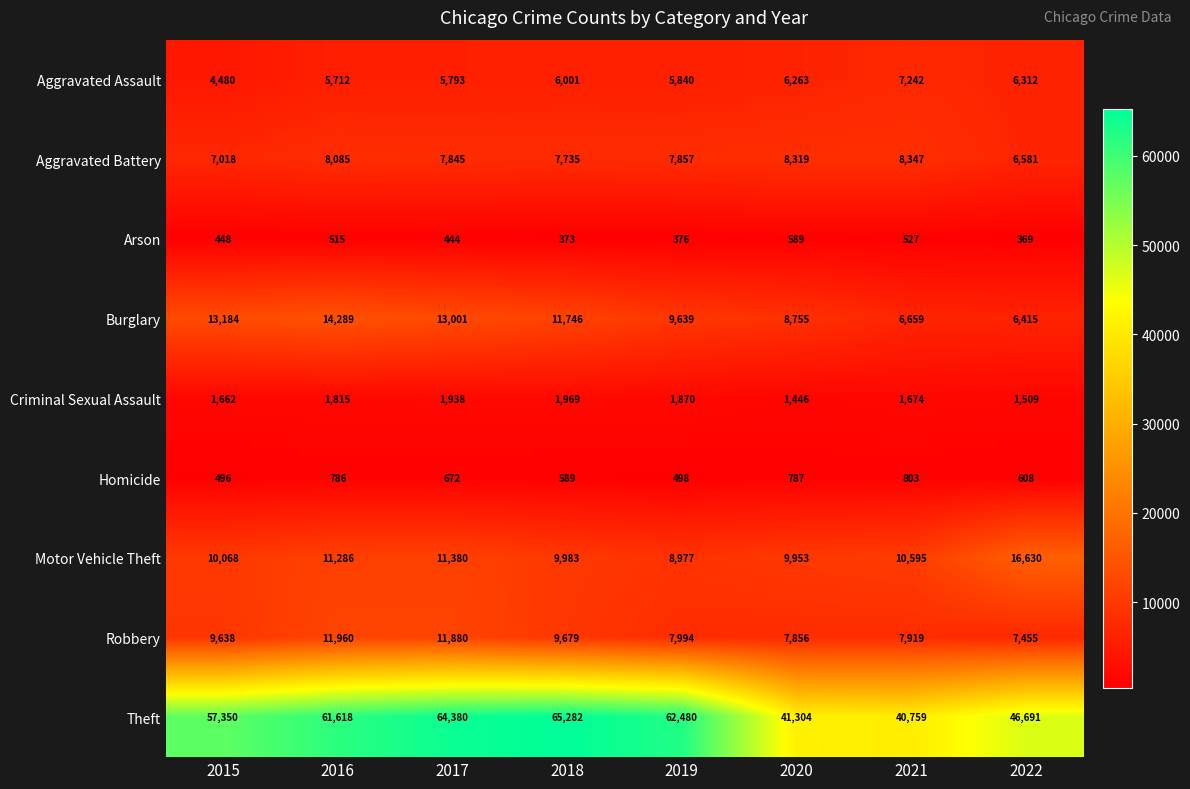

True or false: Theft has a value of 19245 at 2016.

False